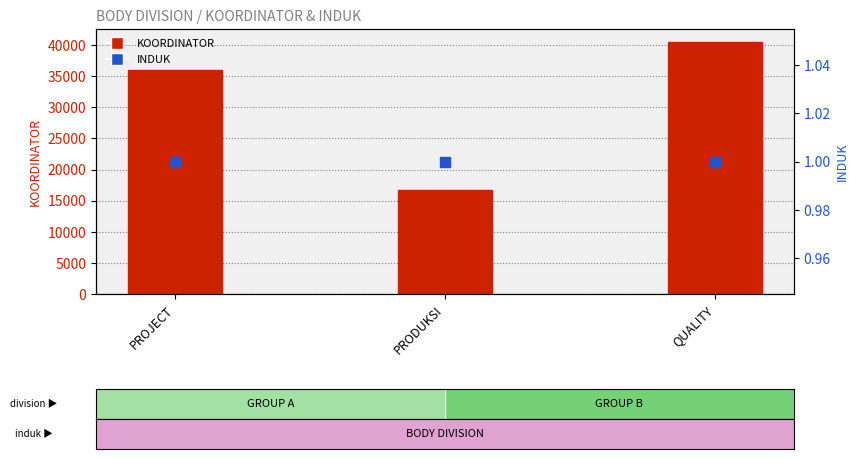

Is the value of INDUK at QUALITY greater than the value of KOORDINATOR at QUALITY?

No